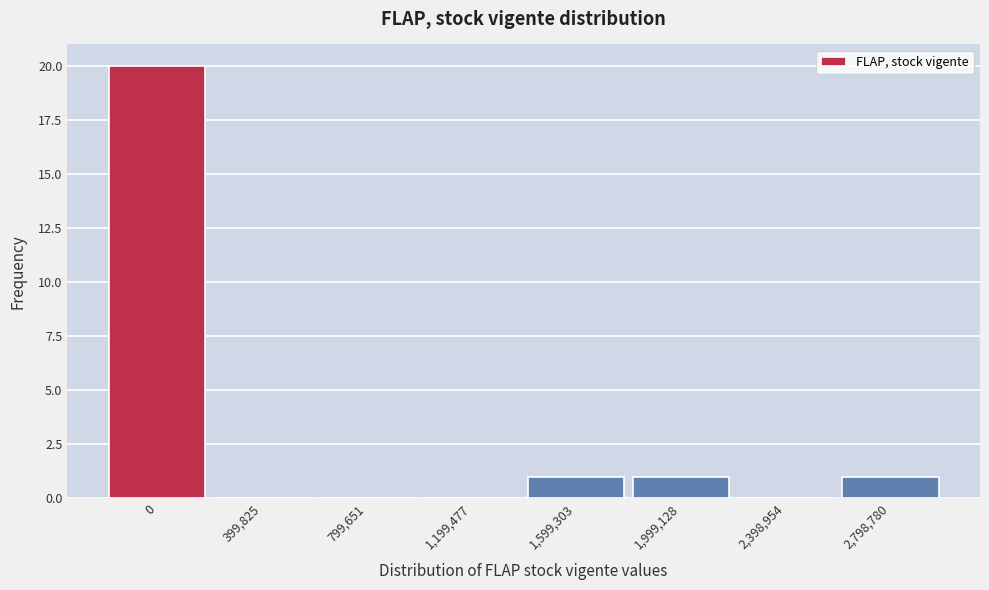

Reading right to left, extract all data points from this chart.

2,798,780=1	2,398,954=0	1,999,128=1	1,599,303=1	1,199,477=0	799,651=0	399,825=0	0=20